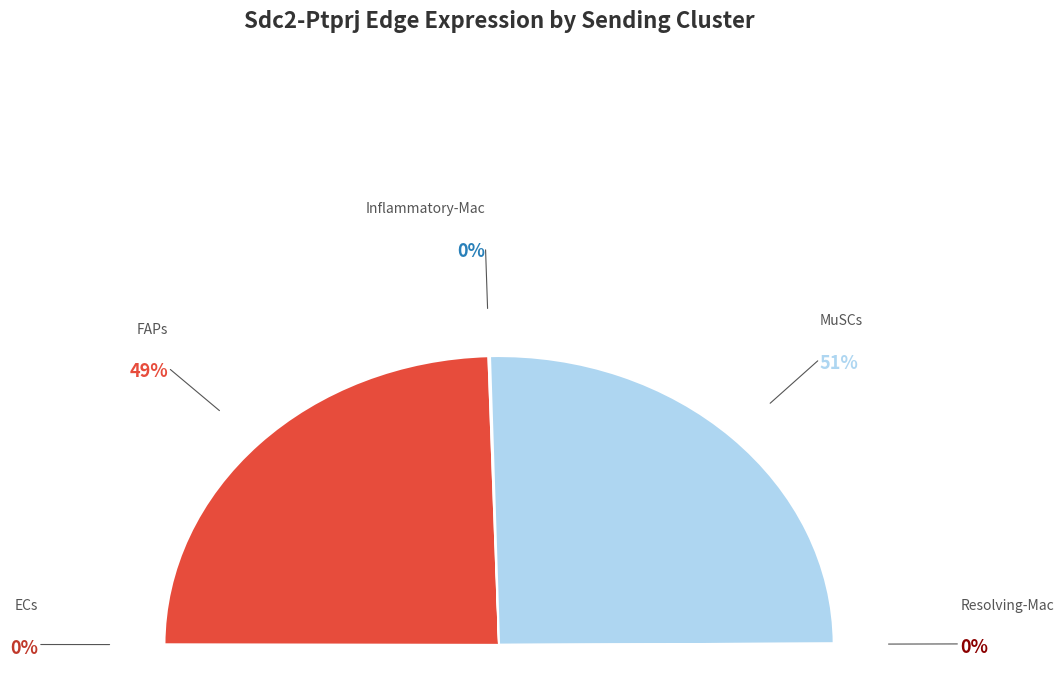

Count the number of slices in the pie.

5